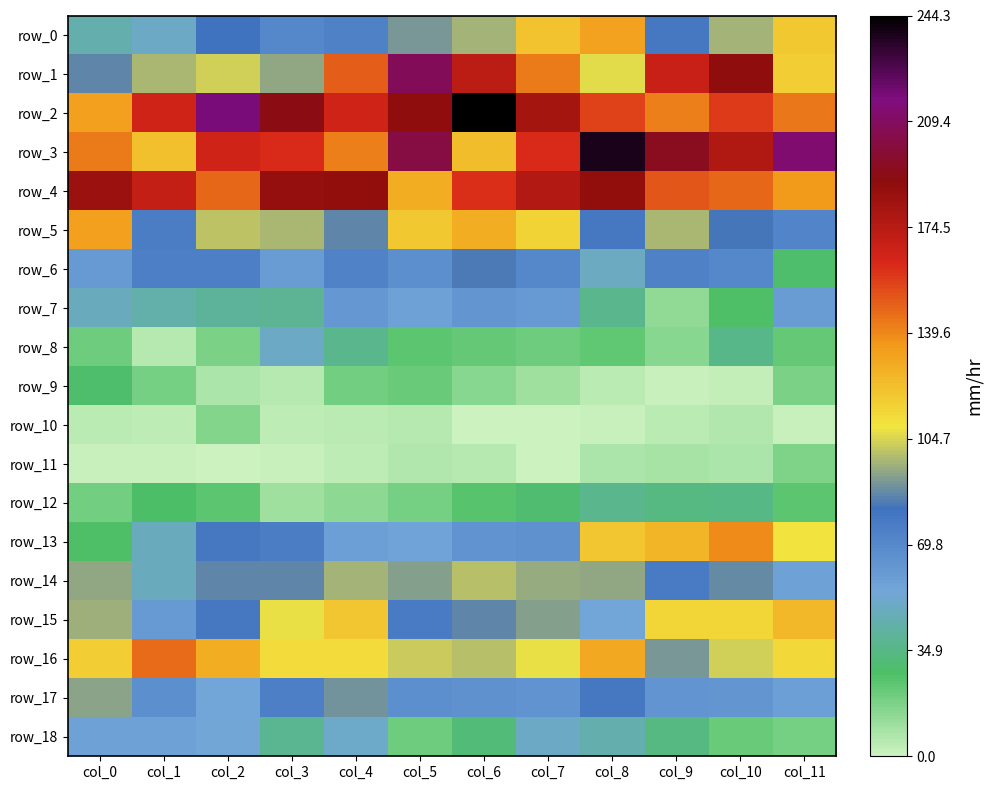

What is the lowest value of the row_3 series?

121.5